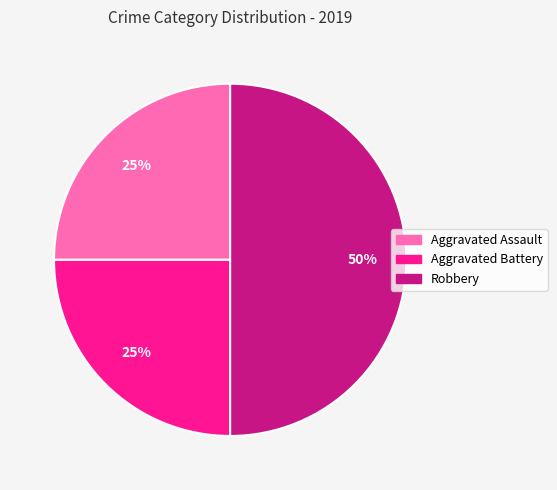

The Aggravated Assault slice represents 25% of the pie. True or false?

True